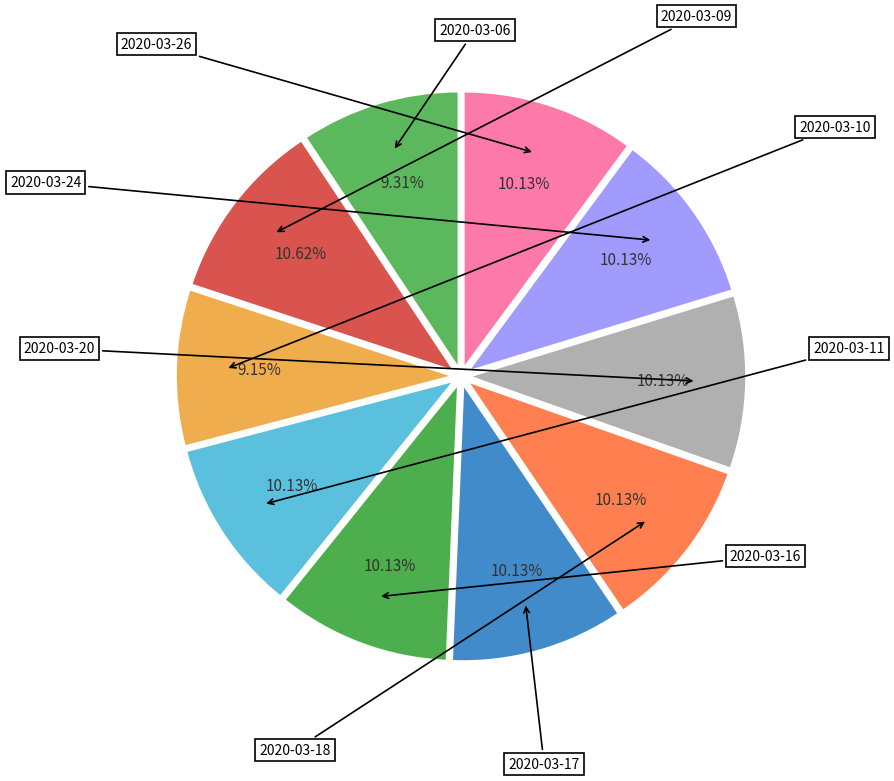

How many segments does this pie chart have?

10